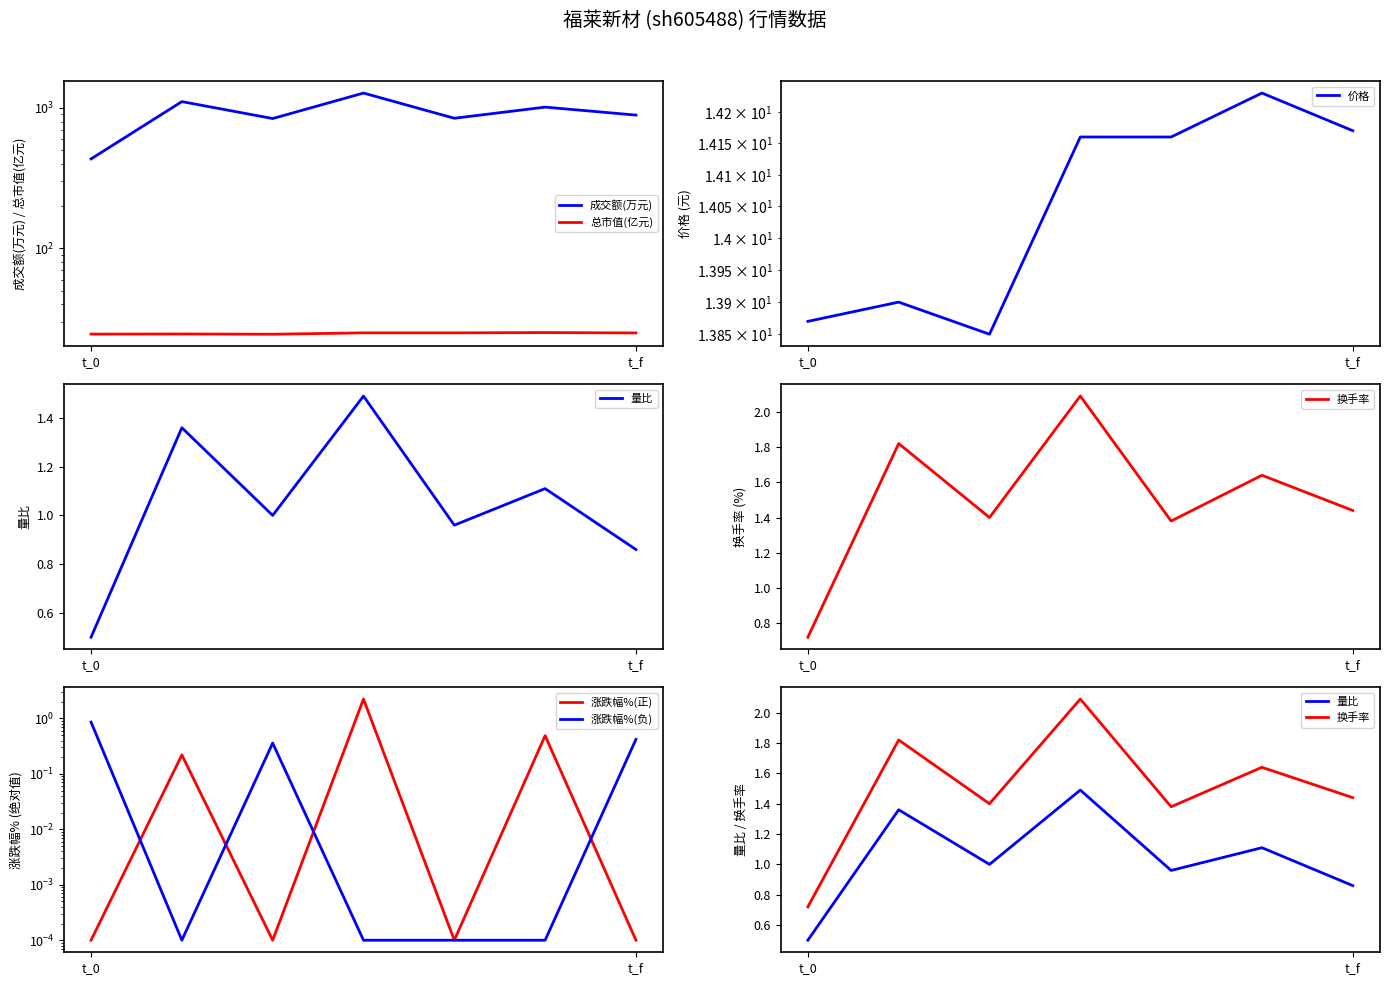

What is the total value across all series at 2022-11-14?

881.8